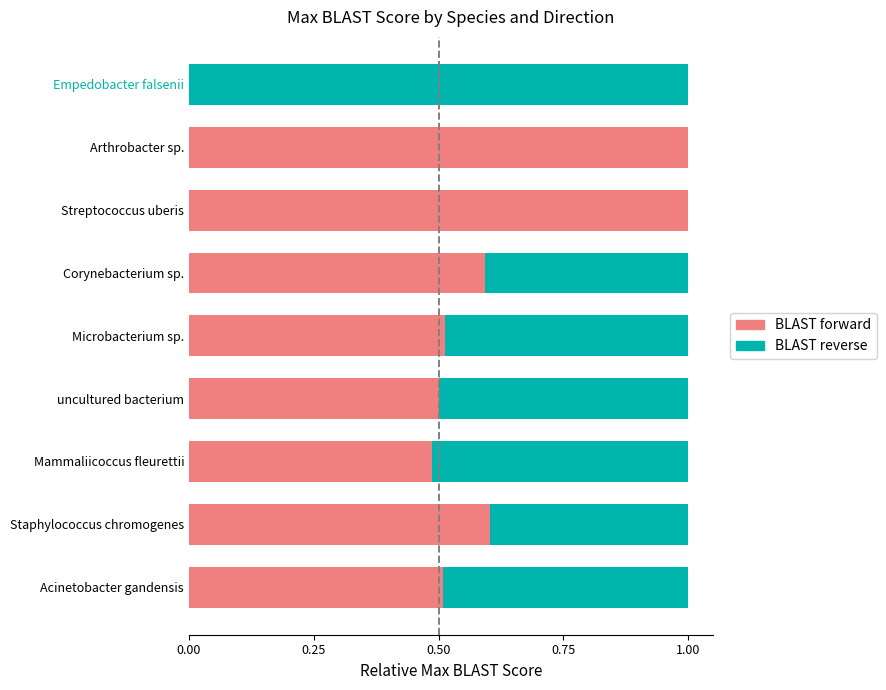

What is the sum of all BLAST forward values?

5.2